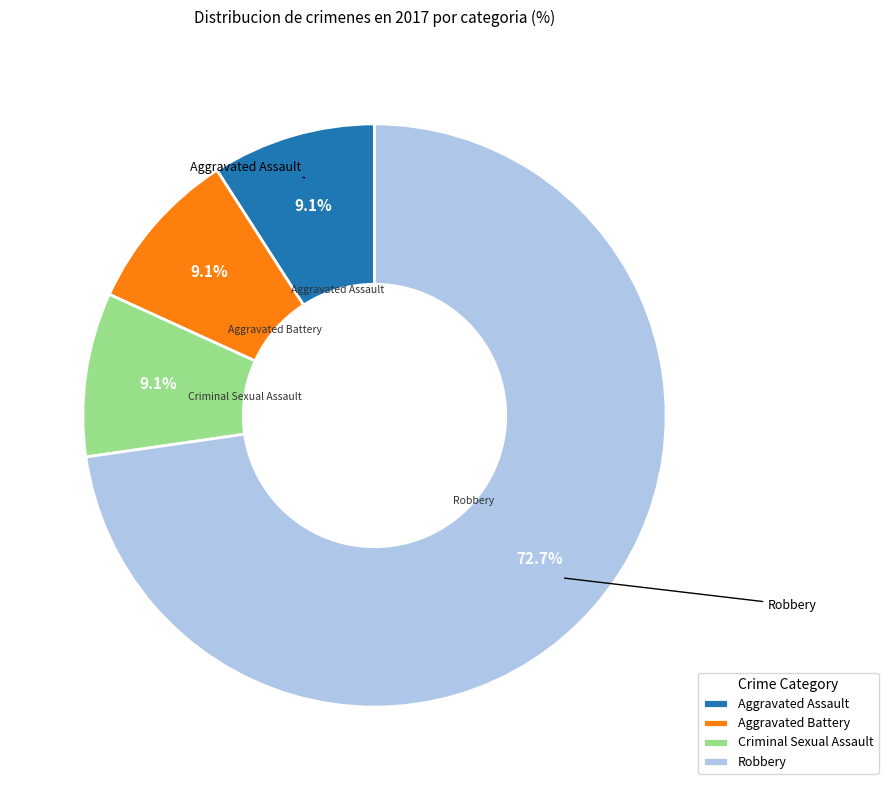

Does any single category account for the majority?

Yes